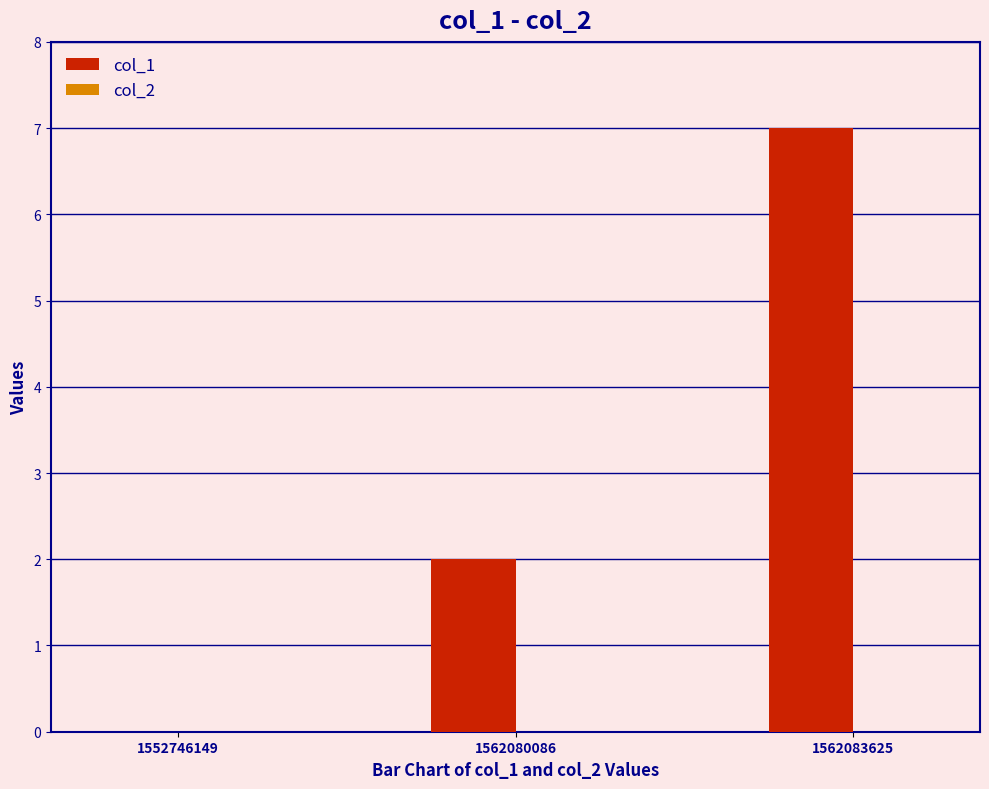

Reading left to right, extract all data points from this chart.

1552746149=0	1562080086=2	1562083625=7